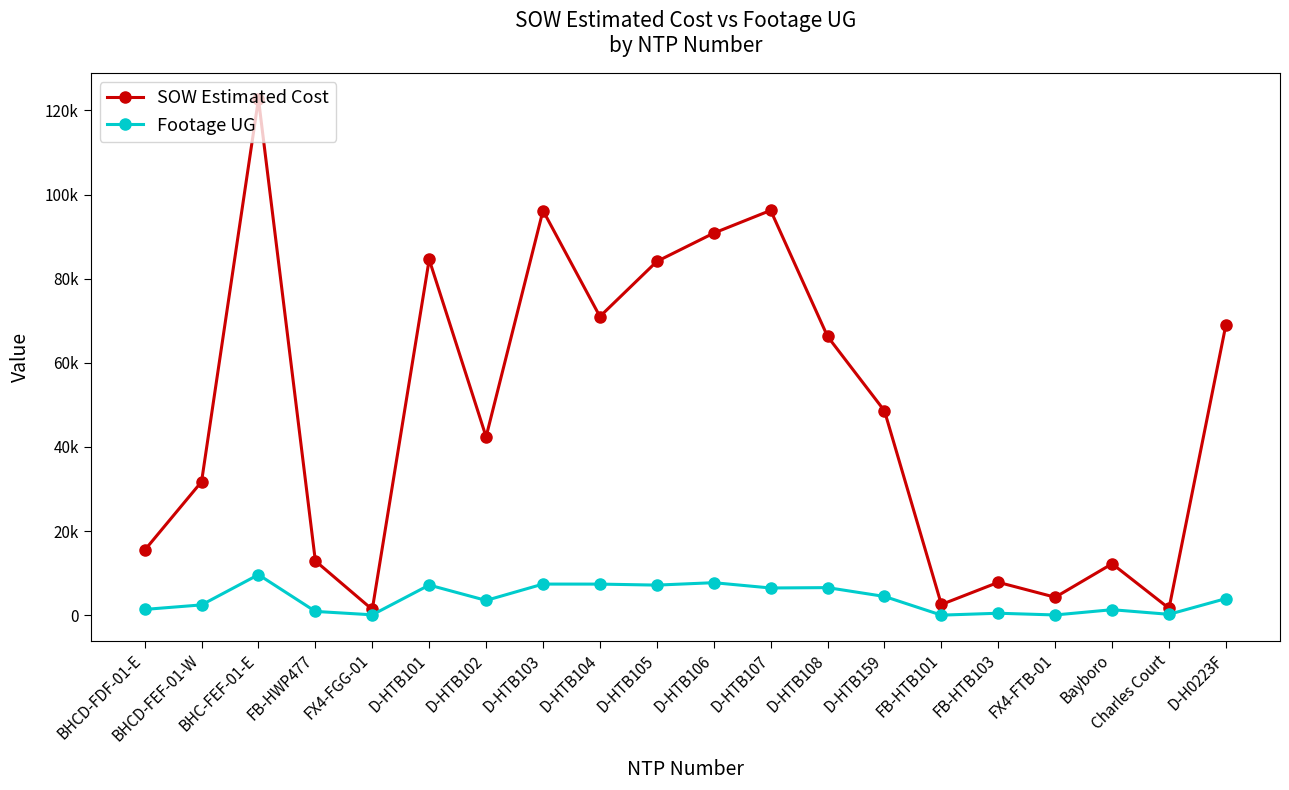

What are all the series names shown in the legend?

SOW Estimated Cost, Footage UG